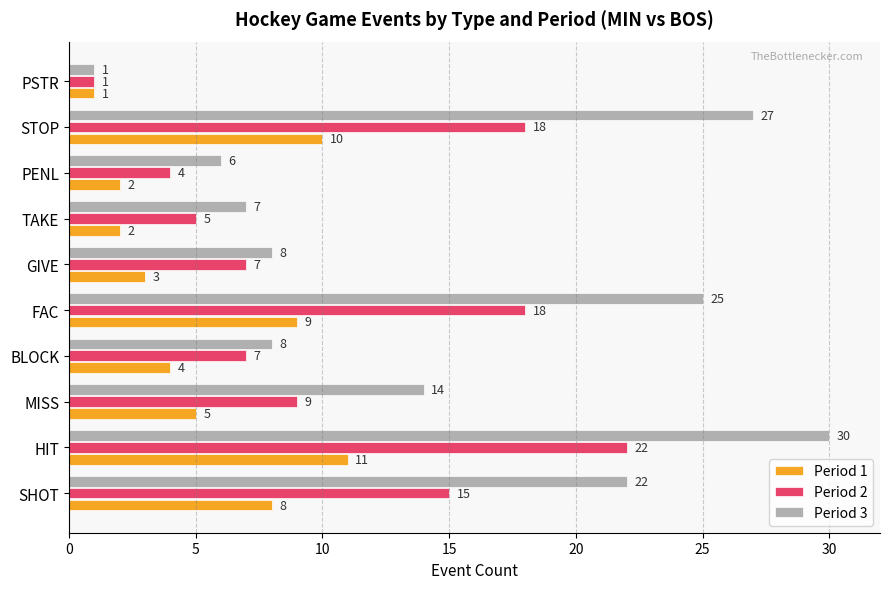

Is the value of Period 3 at MISS greater than the value of Period 2 at TAKE?

Yes